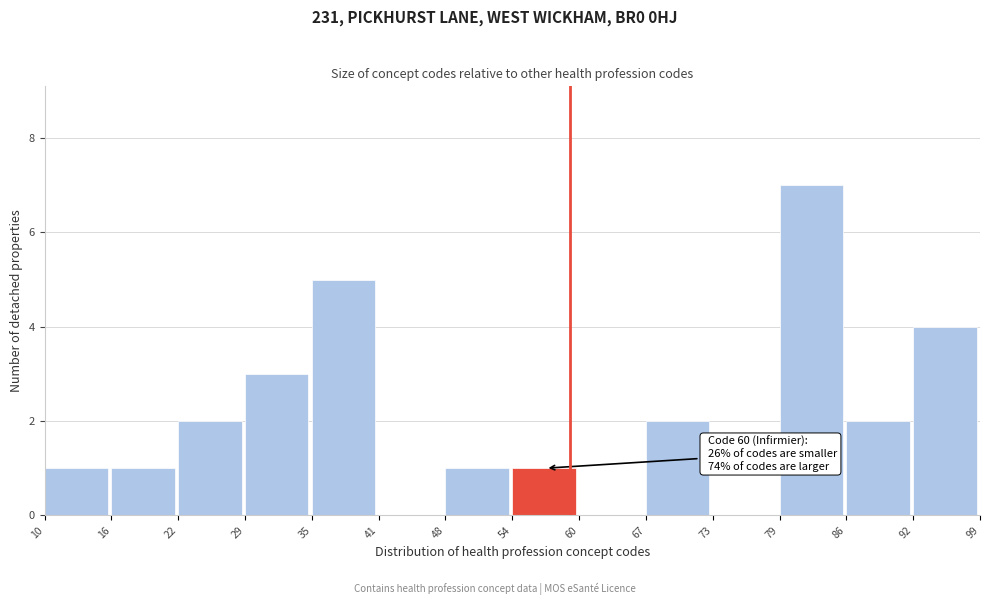

Reading left to right, list all the values displayed in this chart.

10=1	16=1	22=2	29=3	35=5	41=0	48=1	54=1	60=0	67=2	73=0	79=7	86=2	92=4